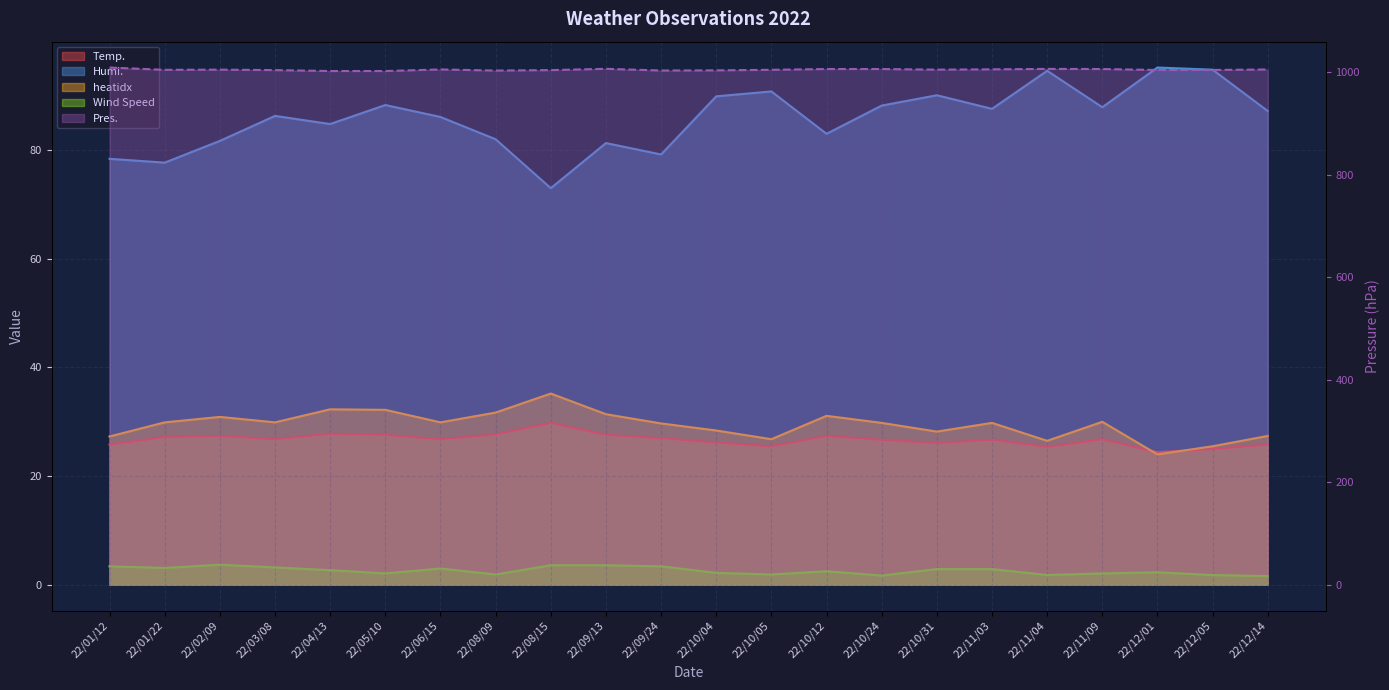

How many interior local valleys does the Pres. series have?

5